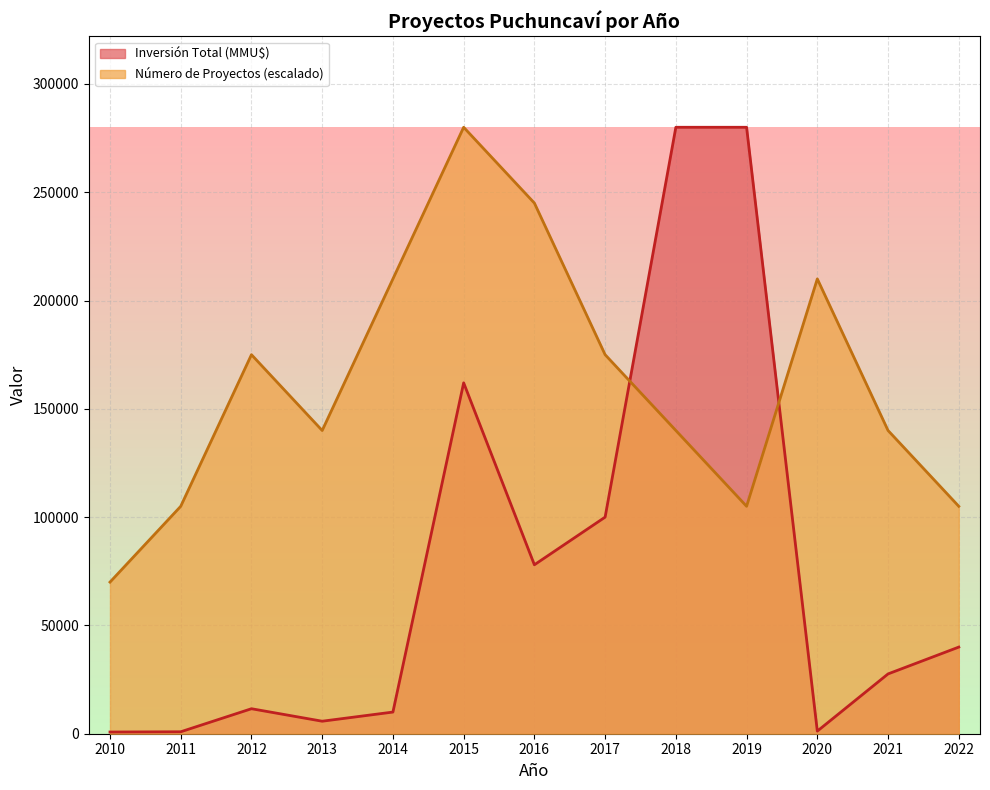

At which category does Inversión Total (MMU$) reach its first local peak?

2012